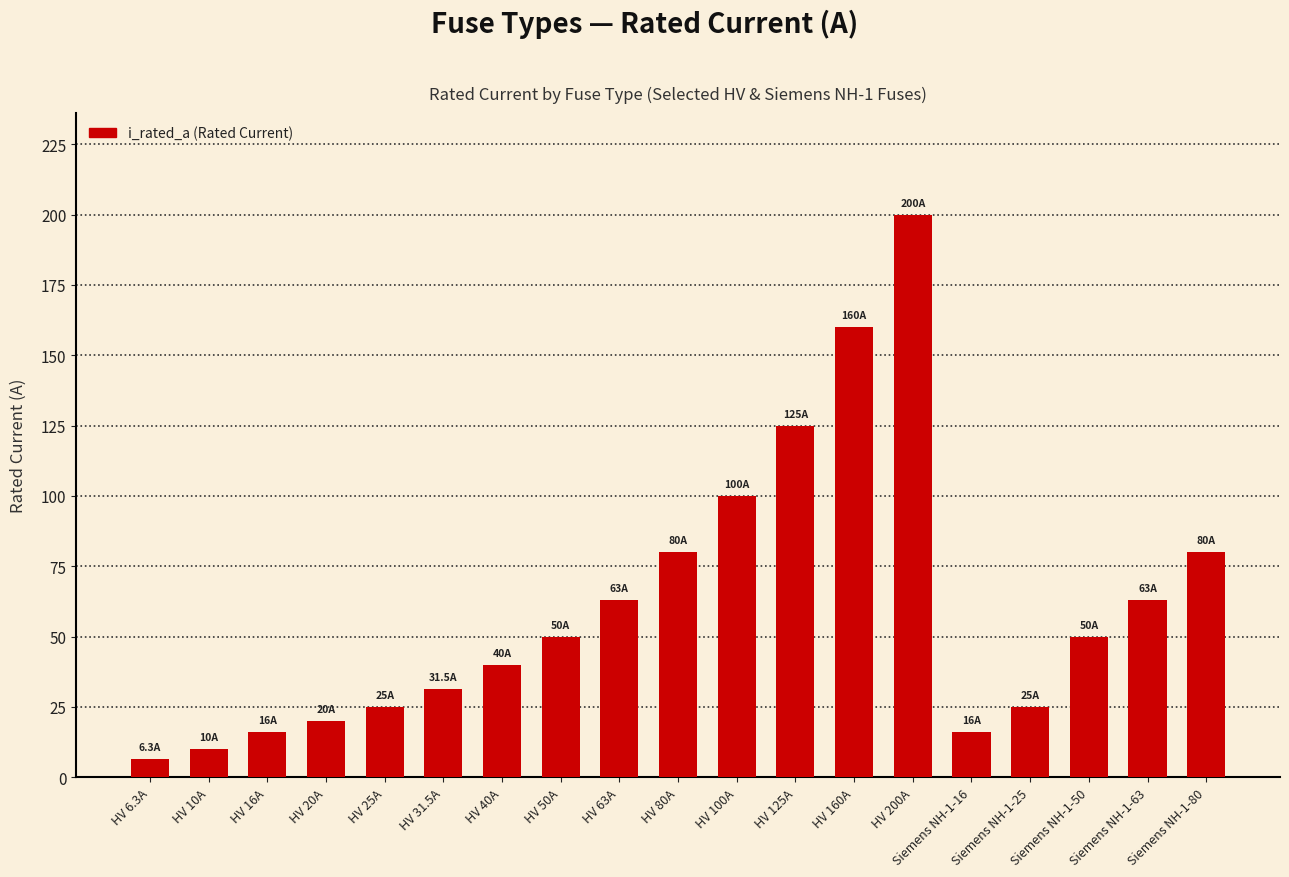

Reading left to right, list all the values displayed in this chart.

6.3	10.0	16.0	20.0	25.0	31.5	40.0	50.0	63.0	80.0	100.0	125.0	160.0	200.0	16.0	25.0	50.0	63.0	80.0